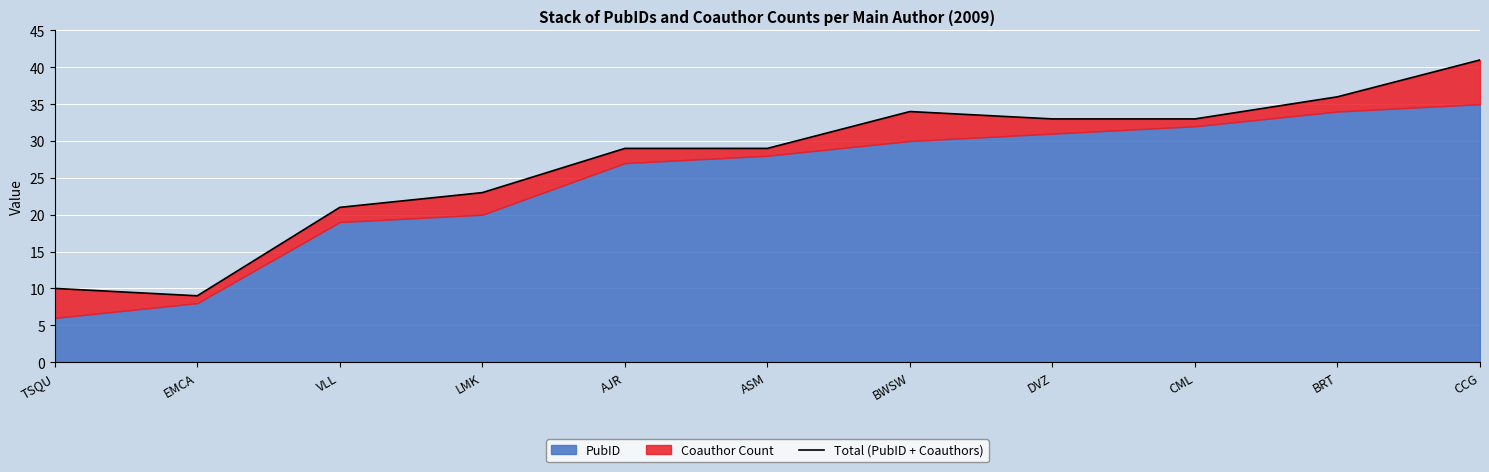

What is the sum of the values at BRT and TSQU?

46